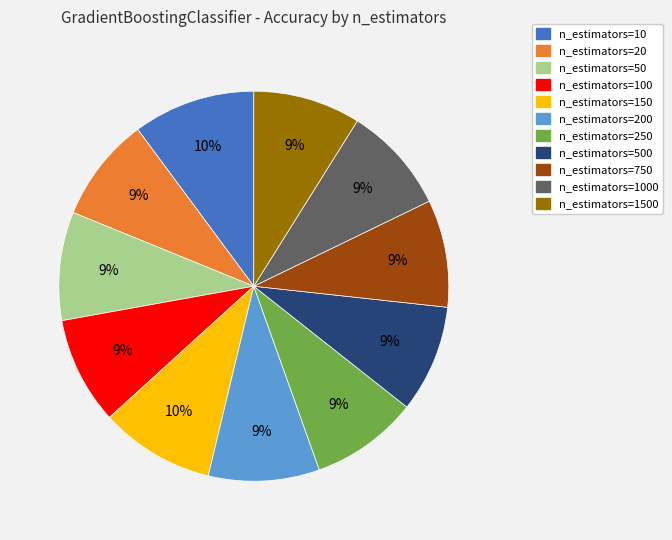

How many segments does this pie chart have?

11